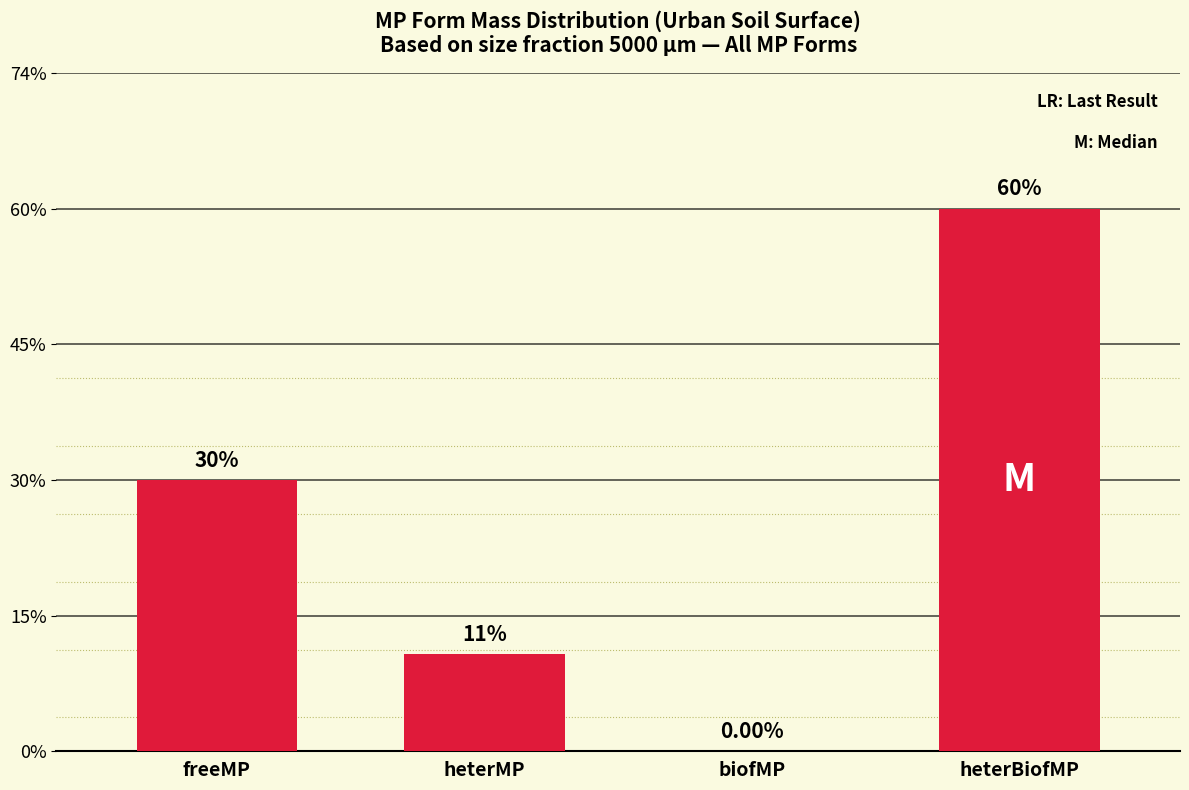

What position from the left is freeMP?

1